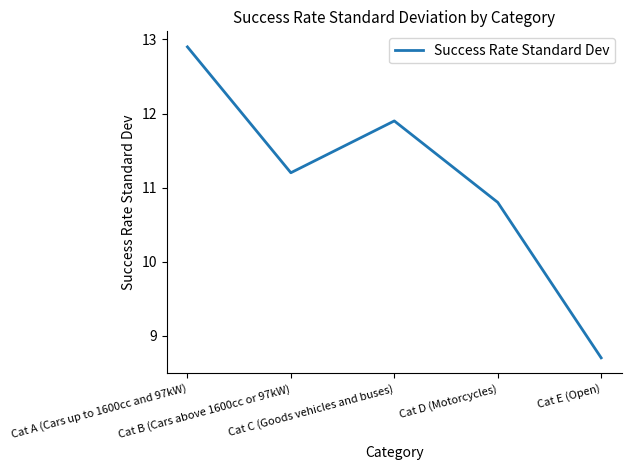

Which category has the lowest value across all series?

Cat E (Open)